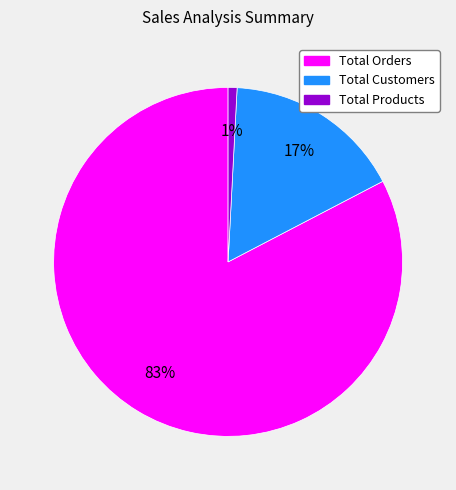

To the nearest percent, what is the average slice percentage?

33%